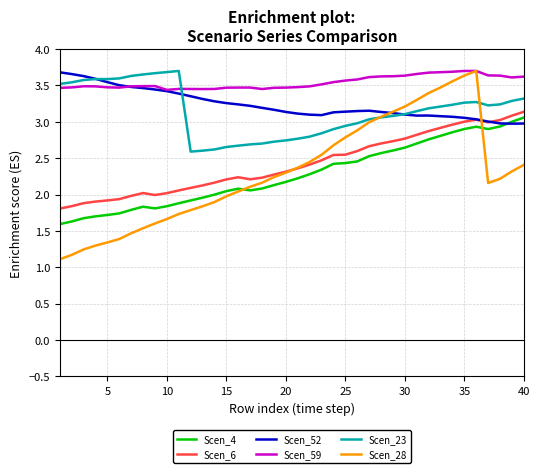

Which series has the largest range (max minus min)?

Scen_28